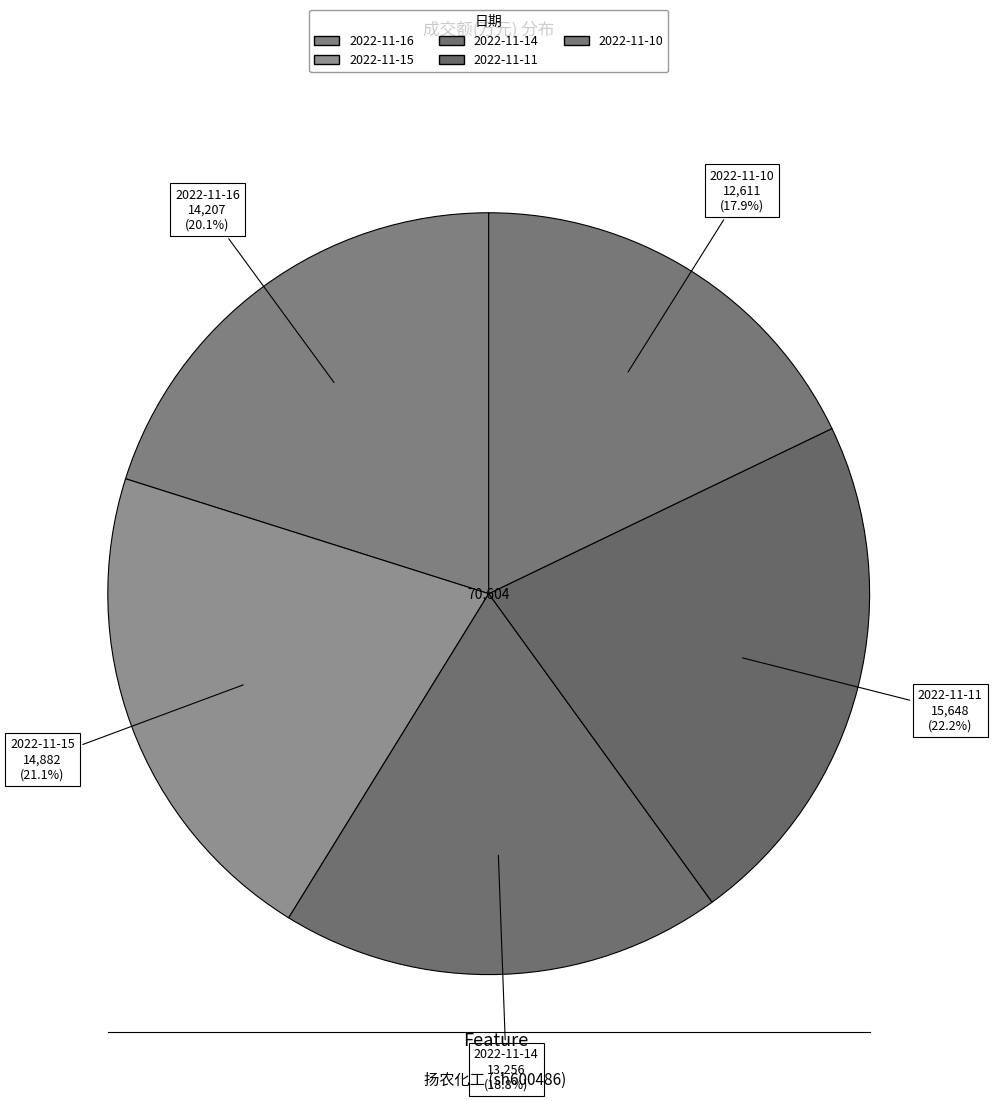

How many segments does this pie chart have?

5